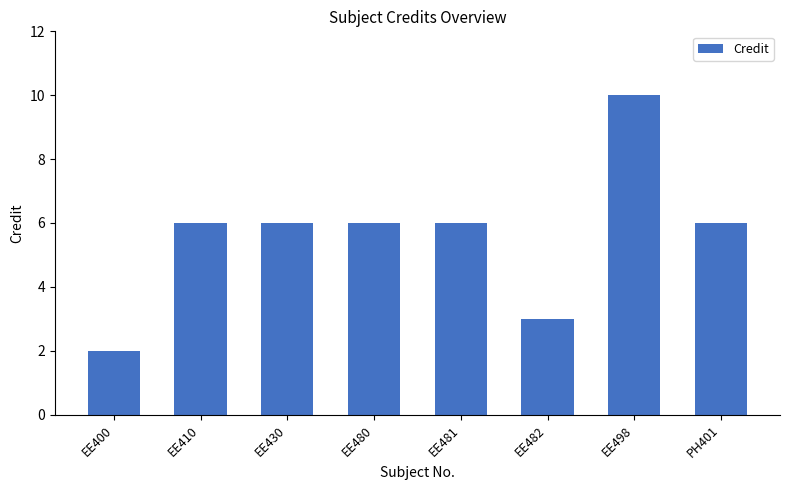

What is the maximum value shown in the chart?

10